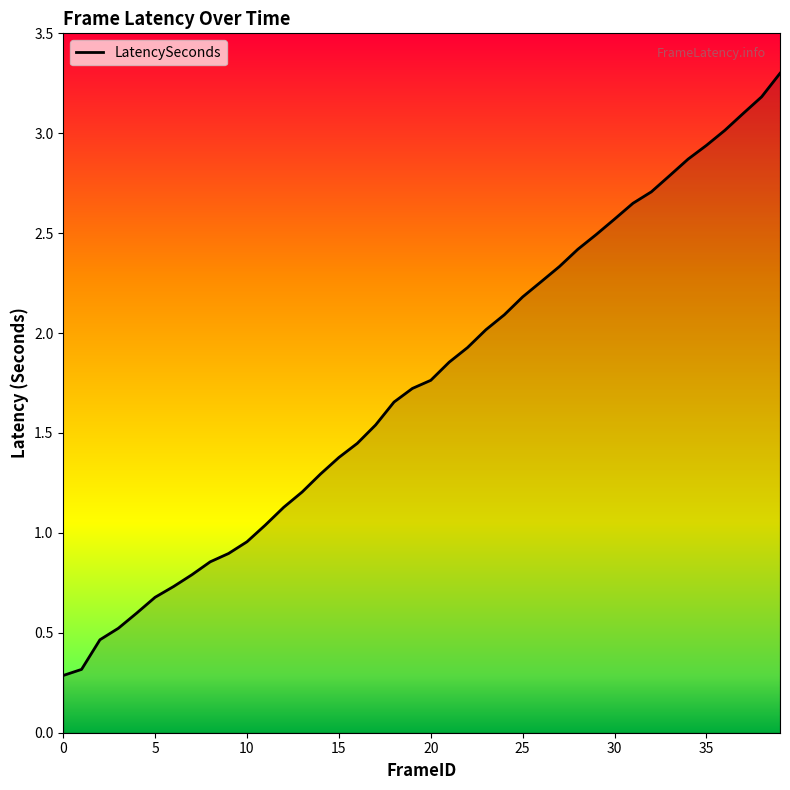

Count the number of data series in this chart.

1